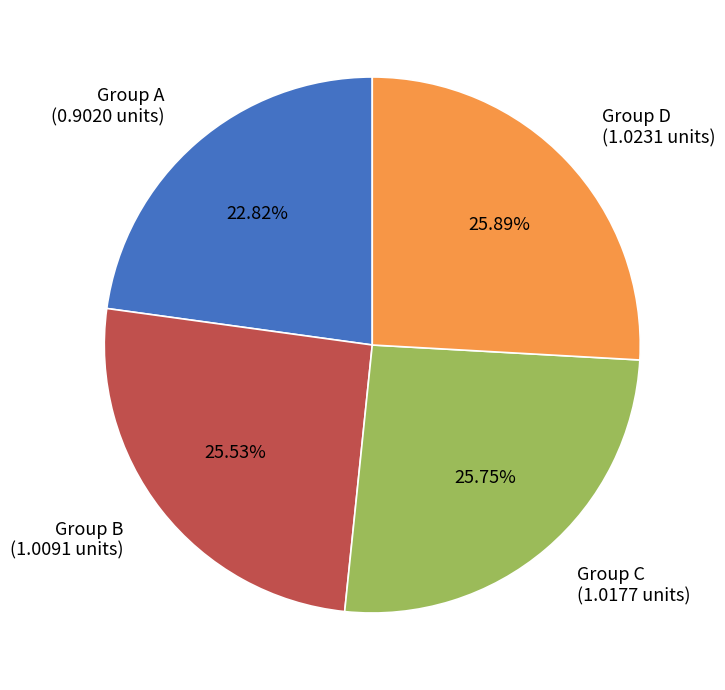

To the nearest percent, what is the average slice percentage?

25%